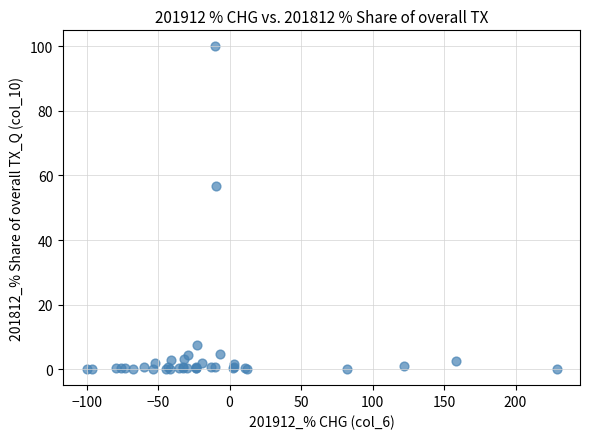

What Y value in the scatter plot is closest to 50?

56.7